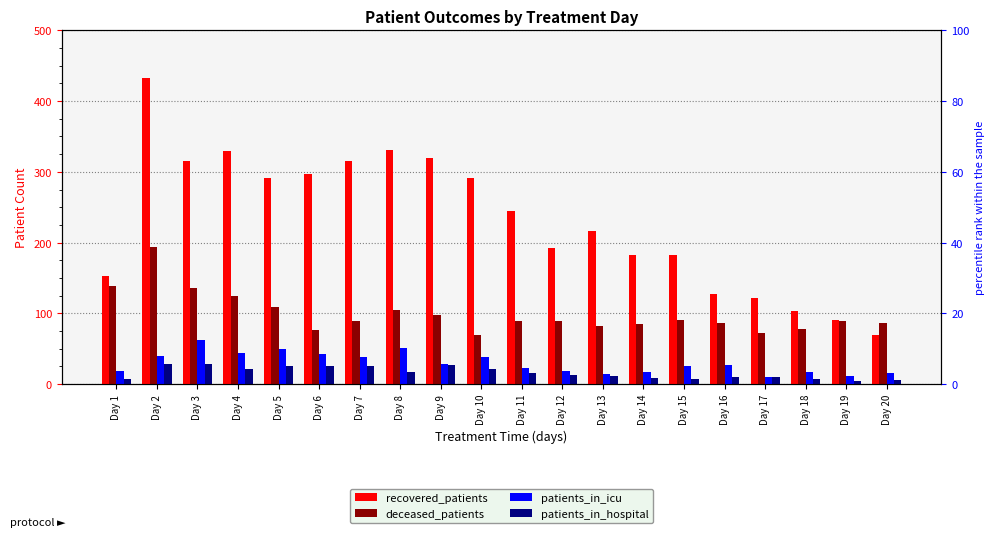

What is the spread (max minus min) of values at Day 6?

272